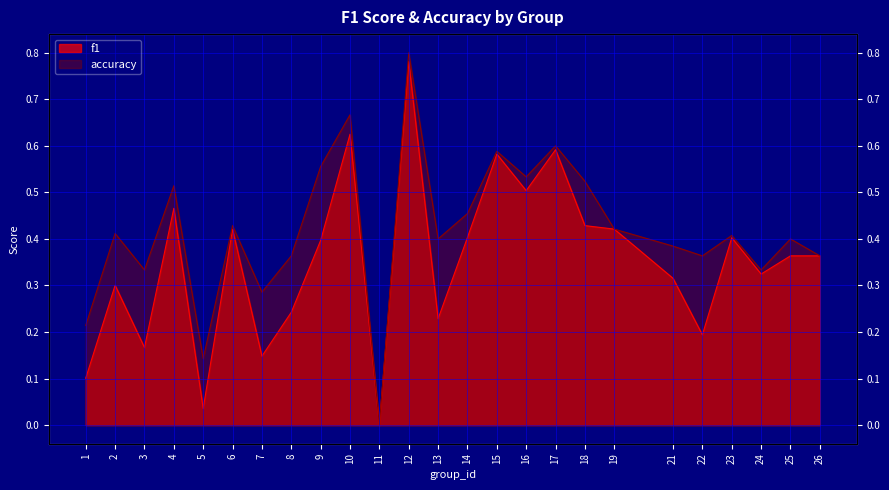

Reading left to right, list all the values displayed in this chart.

f1: 1=0.1	2=0.3	3=0.2	4=0.5	5=0.0	6=0.4	7=0.1	8=0.2	9=0.4	10=0.6	11=0.0	12=0.8	13=0.2	14=0.4	15=0.6	16=0.5	17=0.6	18=0.4	19=0.4	21=0.3	22=0.2	23=0.4	24=0.3	25=0.4	26=0.4
accuracy: 1=0.2	2=0.4	3=0.3	4=0.5	5=0.1	6=0.4	7=0.3	8=0.4	9=0.6	10=0.7	11=0.0	12=0.8	13=0.4	14=0.5	15=0.6	16=0.5	17=0.6	18=0.5	19=0.4	21=0.4	22=0.4	23=0.4	24=0.3	25=0.4	26=0.4